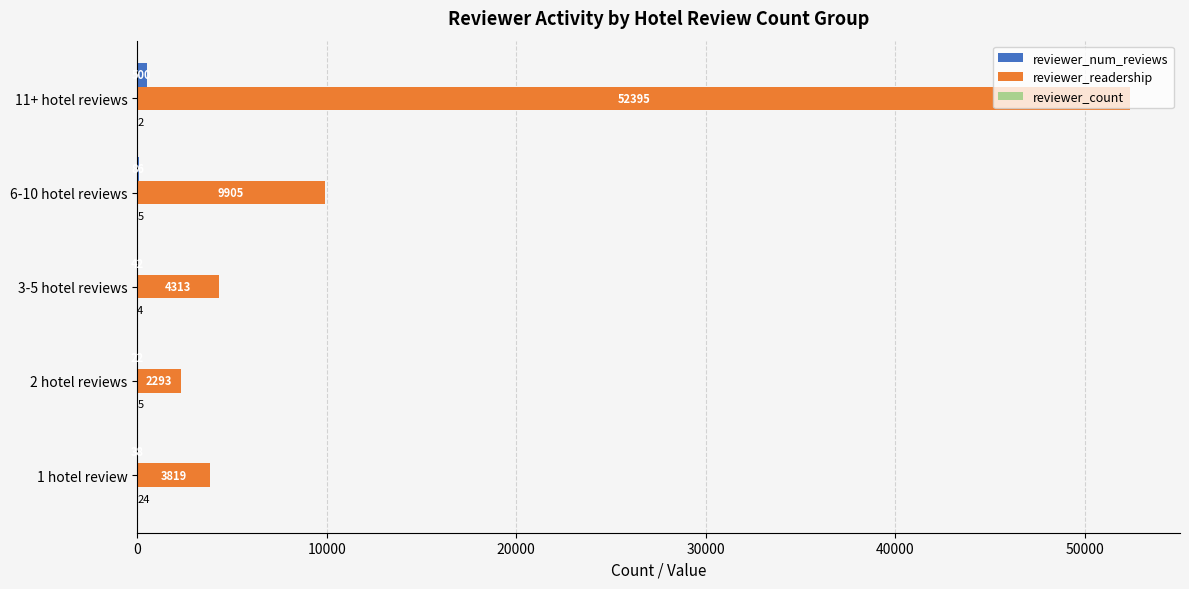

True or false: reviewer_readership has a value of 82110 at 11+ hotel reviews.

False